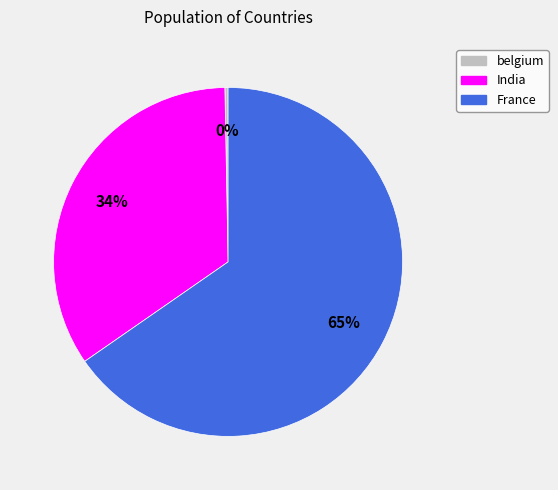

To the nearest percent, what is the average slice percentage?

33%